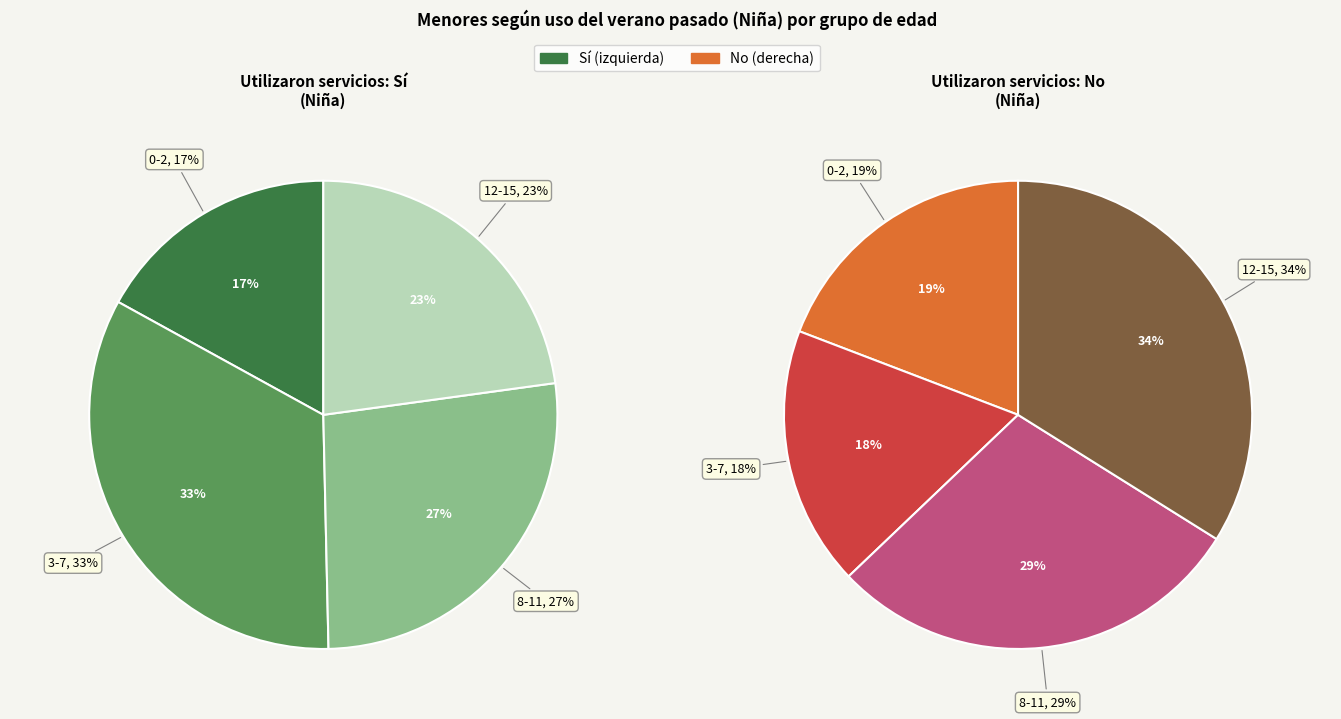

What percentage do 12-15 and 8-11 together represent?

49.6%